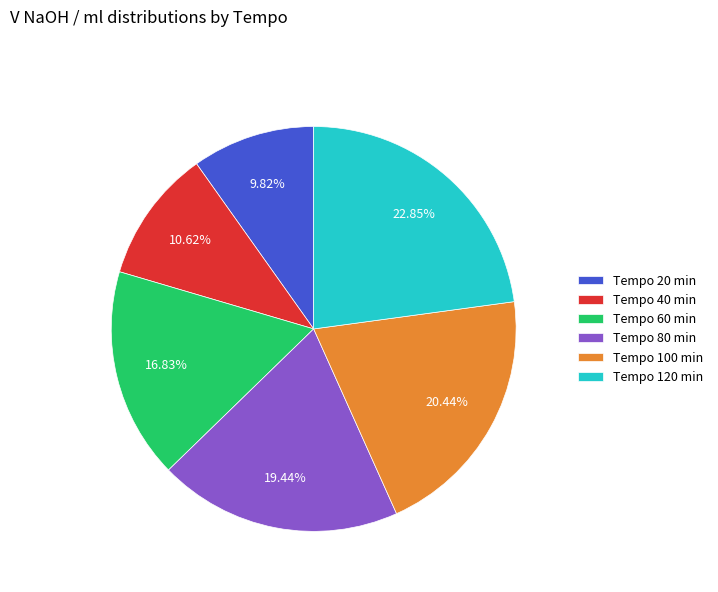

Rank the categories by value from lowest to highest.

Tempo 20 min, Tempo 40 min, Tempo 60 min, Tempo 80 min, Tempo 100 min, Tempo 120 min